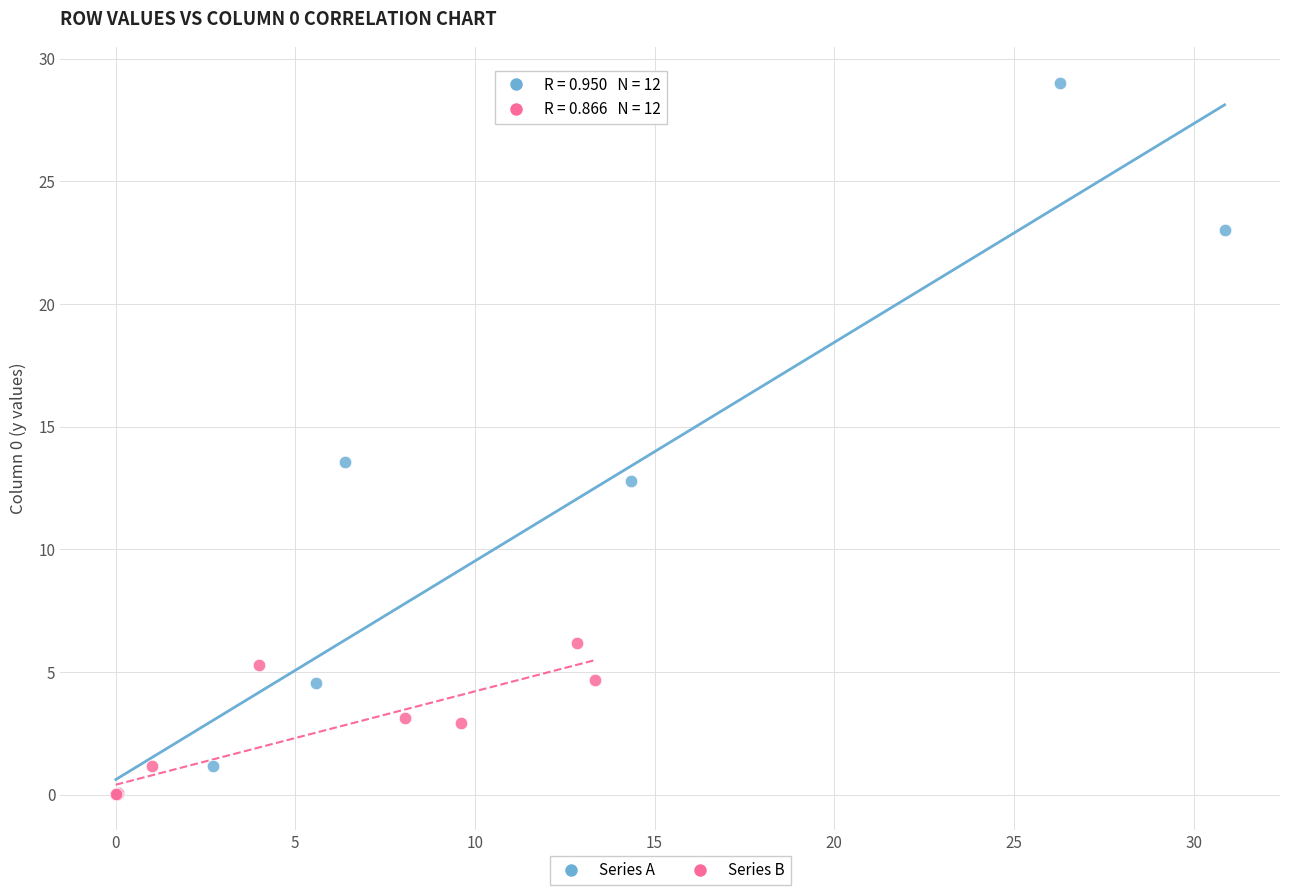

Which series reaches the maximum Y coordinate?

Series A